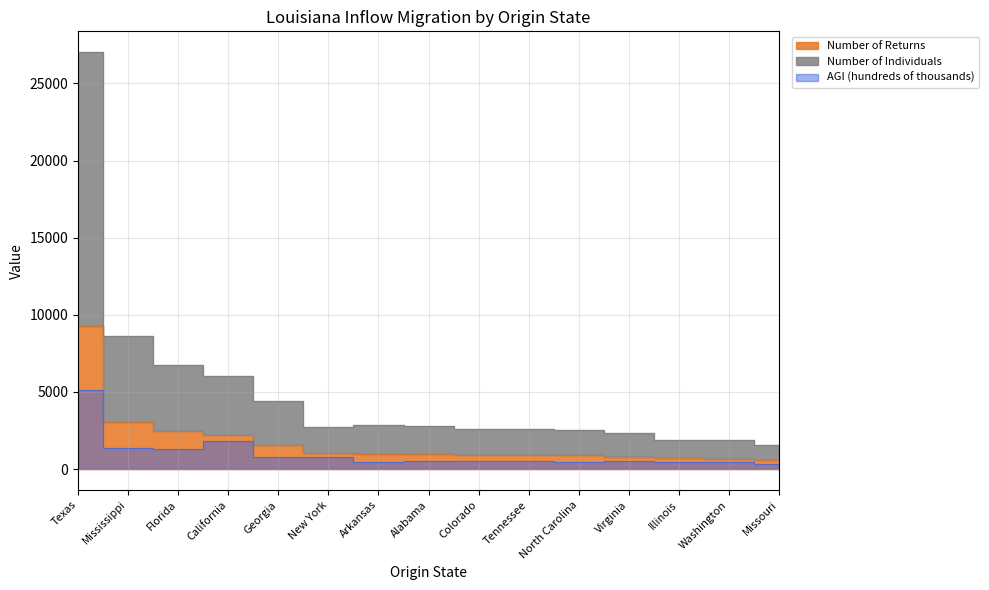

Which has a higher value, Florida or Georgia?

Florida